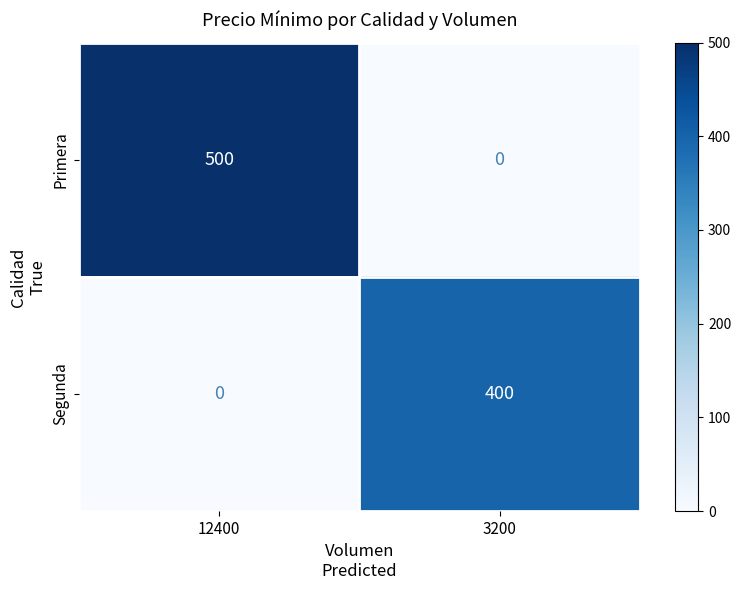

Reading left to right, what are all the values shown in this chart?

Primera: 500	0
Segunda: 0	400